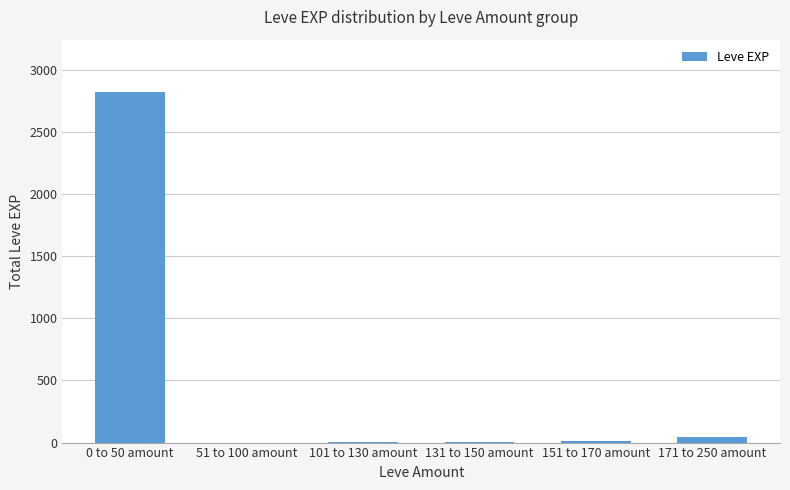

What is the greatest value displayed?

2818